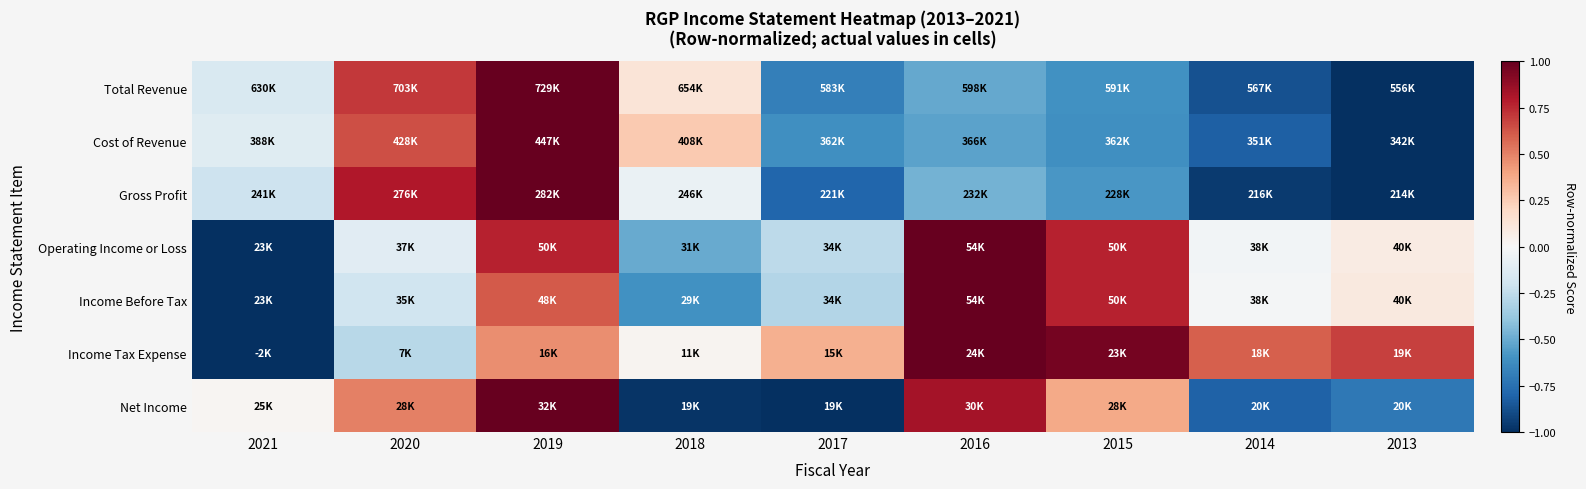

Reading right to left, list all the values displayed in this chart.

Total Revenue: 2013=-1.0	2014=-0.9	2015=-0.6	2016=-0.5	2017=-0.7	2018=0.1	2019=1.0	2020=0.7	2021=-0.2
Cost of Revenue: 2013=-1.0	2014=-0.8	2015=-0.6	2016=-0.5	2017=-0.6	2018=0.3	2019=1.0	2020=0.6	2021=-0.1
Gross Profit: 2013=-1.0	2014=-1.0	2015=-0.6	2016=-0.5	2017=-0.8	2018=-0.1	2019=1.0	2020=0.8	2021=-0.2
Operating Income or Loss: 2013=0.1	2014=-0.0	2015=0.8	2016=1.0	2017=-0.3	2018=-0.5	2019=0.8	2020=-0.1	2021=-1.0
Income Before Tax: 2013=0.1	2014=-0.0	2015=0.8	2016=1.0	2017=-0.3	2018=-0.6	2019=0.6	2020=-0.2	2021=-1.0
Income Tax Expense: 2013=0.7	2014=0.6	2015=1.0	2016=1.0	2017=0.4	2018=0.0	2019=0.5	2020=-0.3	2021=-1.0
Net Income: 2013=-0.7	2014=-0.8	2015=0.4	2016=0.8	2017=-1.0	2018=-1.0	2019=1.0	2020=0.5	2021=0.0